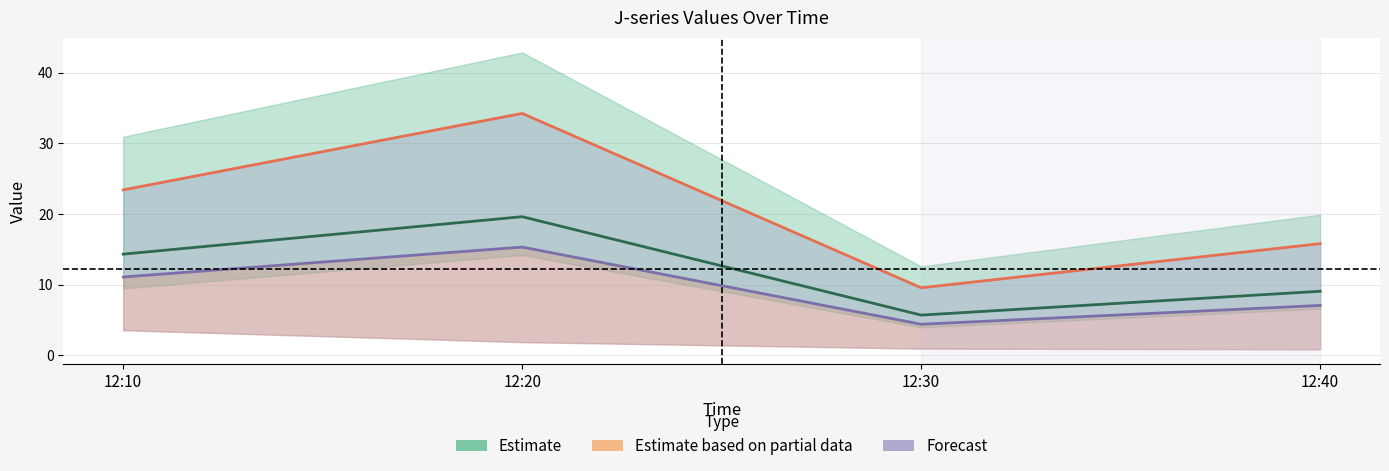

What is the value of the J4 point at the 4th from the left?

7.1